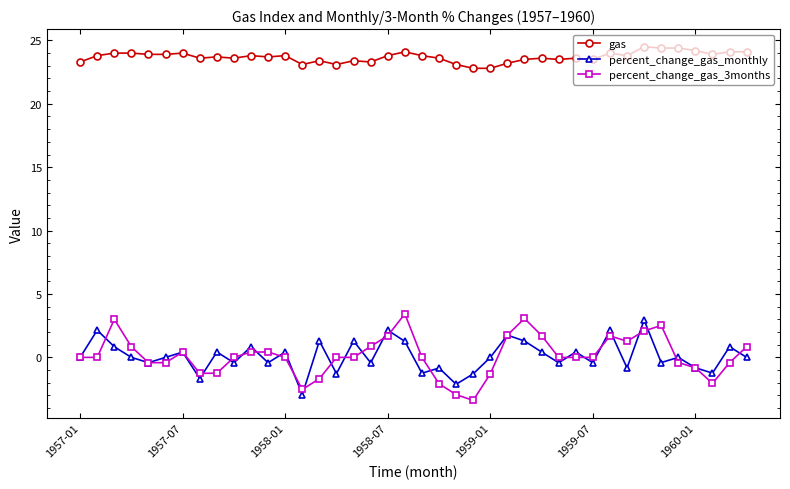

Does the chart have visible grid lines?

No